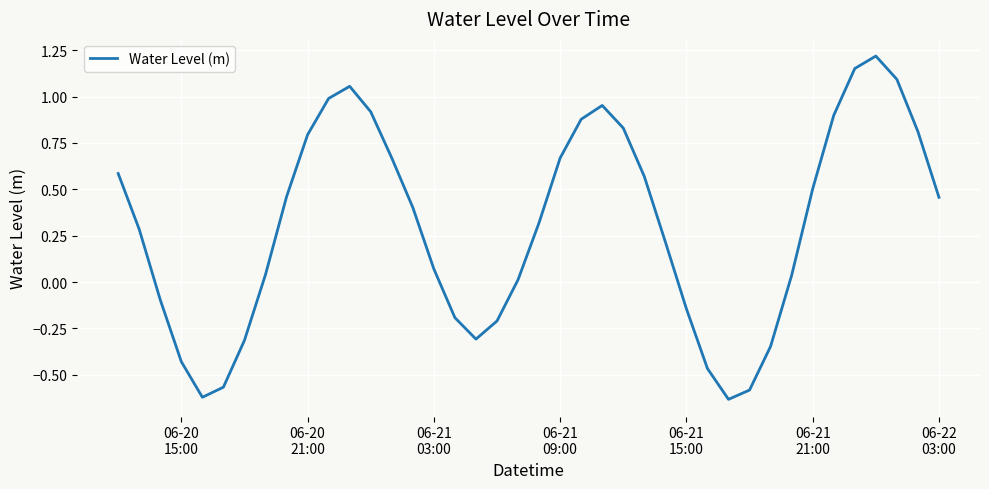

What is the difference between the maximum and minimum values?

1.9